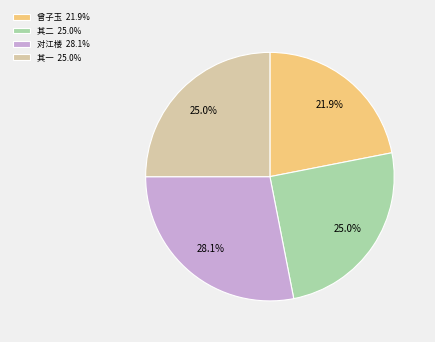

Which category has the smallest portion of the pie?

曾子玉 21.9%